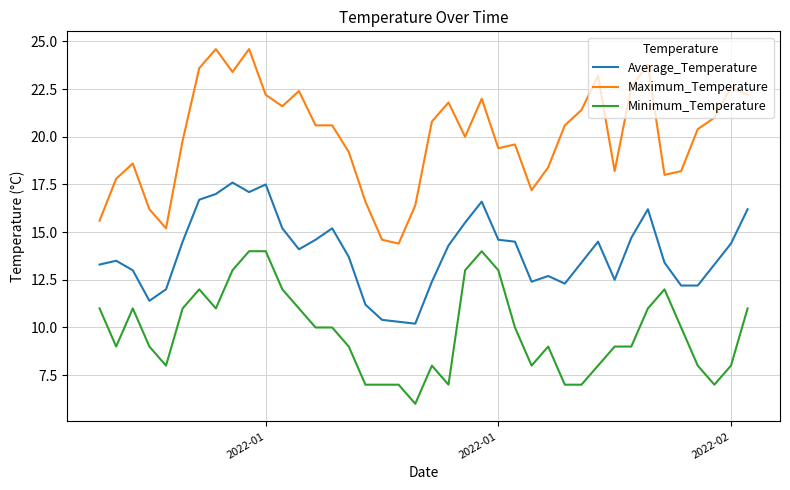

True or false: Maximum_Temperature and Minimum_Temperature intersect in this chart.

False